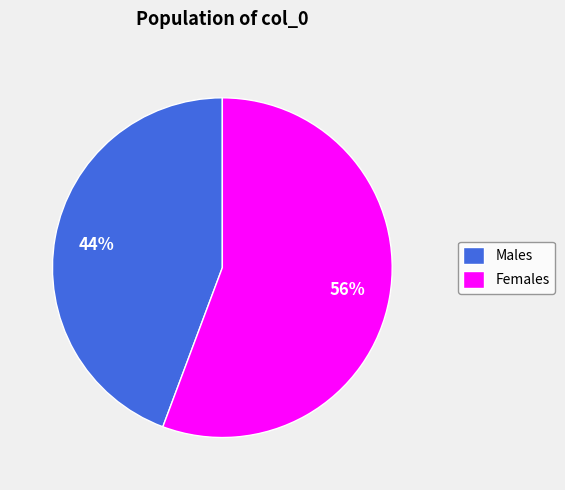

To the nearest percent, what percentage of the pie is Males?

44%